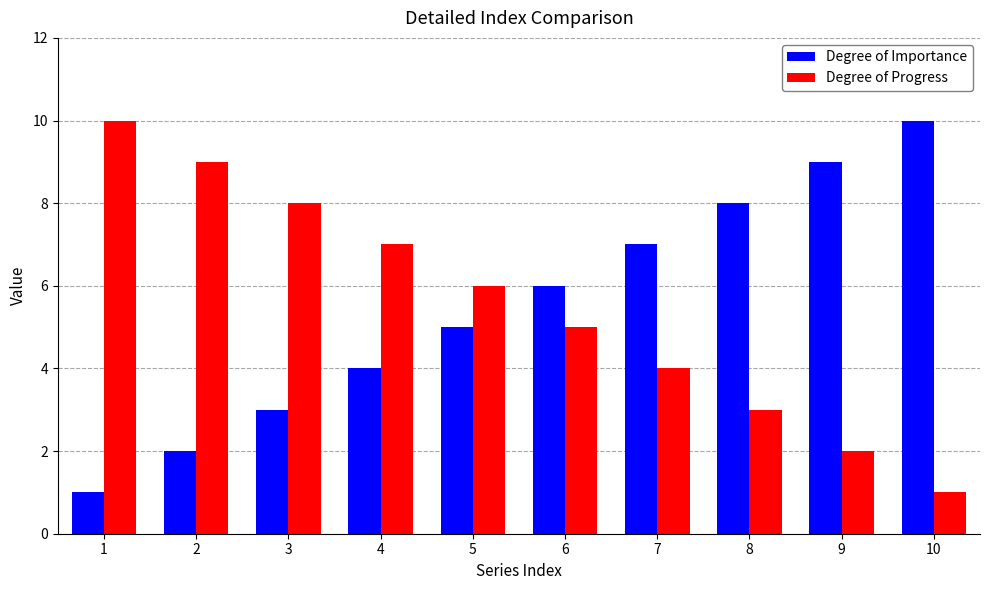

Reading left to right, transcribe all the data shown in this chart.

Degree of Importance: 1=1	2=2	3=3	4=4	5=5	6=6	7=7	8=8	9=9	10=10
Degree of Progress: 1=10	2=9	3=8	4=7	5=6	6=5	7=4	8=3	9=2	10=1